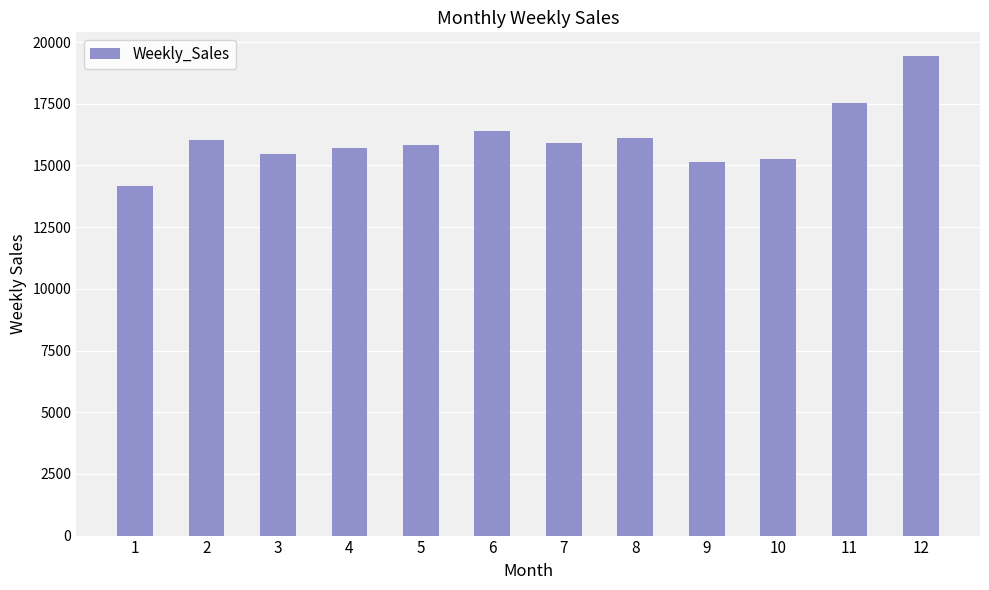

What is the greatest value displayed?

19424.5